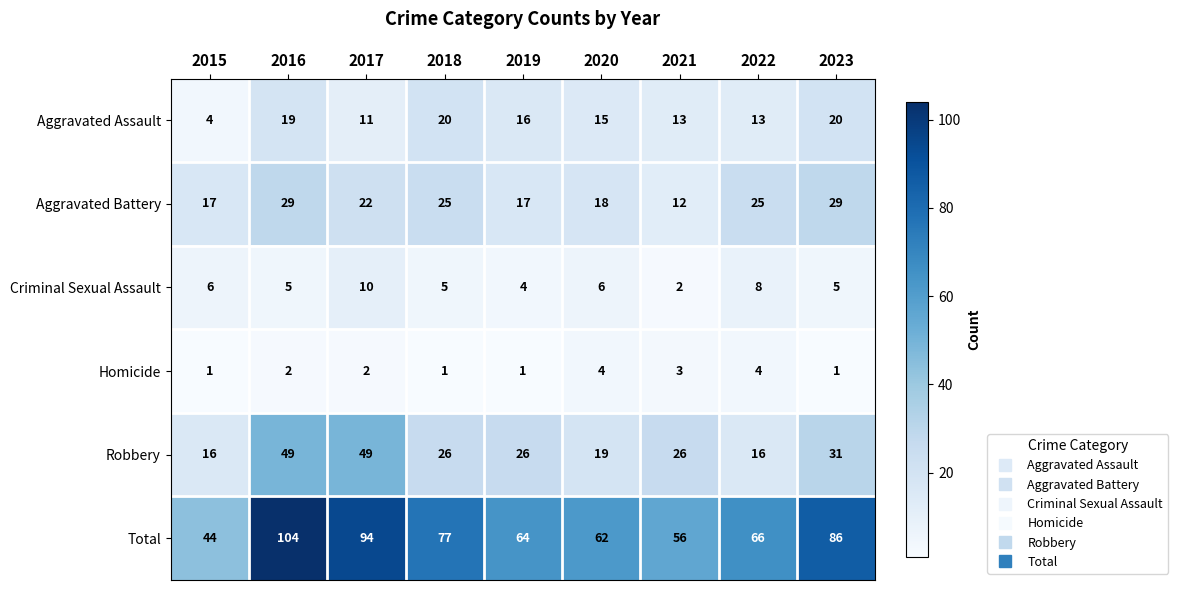

Rank the series by their maximum value, from lowest to highest.

Homicide, Criminal Sexual Assault, Aggravated Assault, Aggravated Battery, Robbery, Total